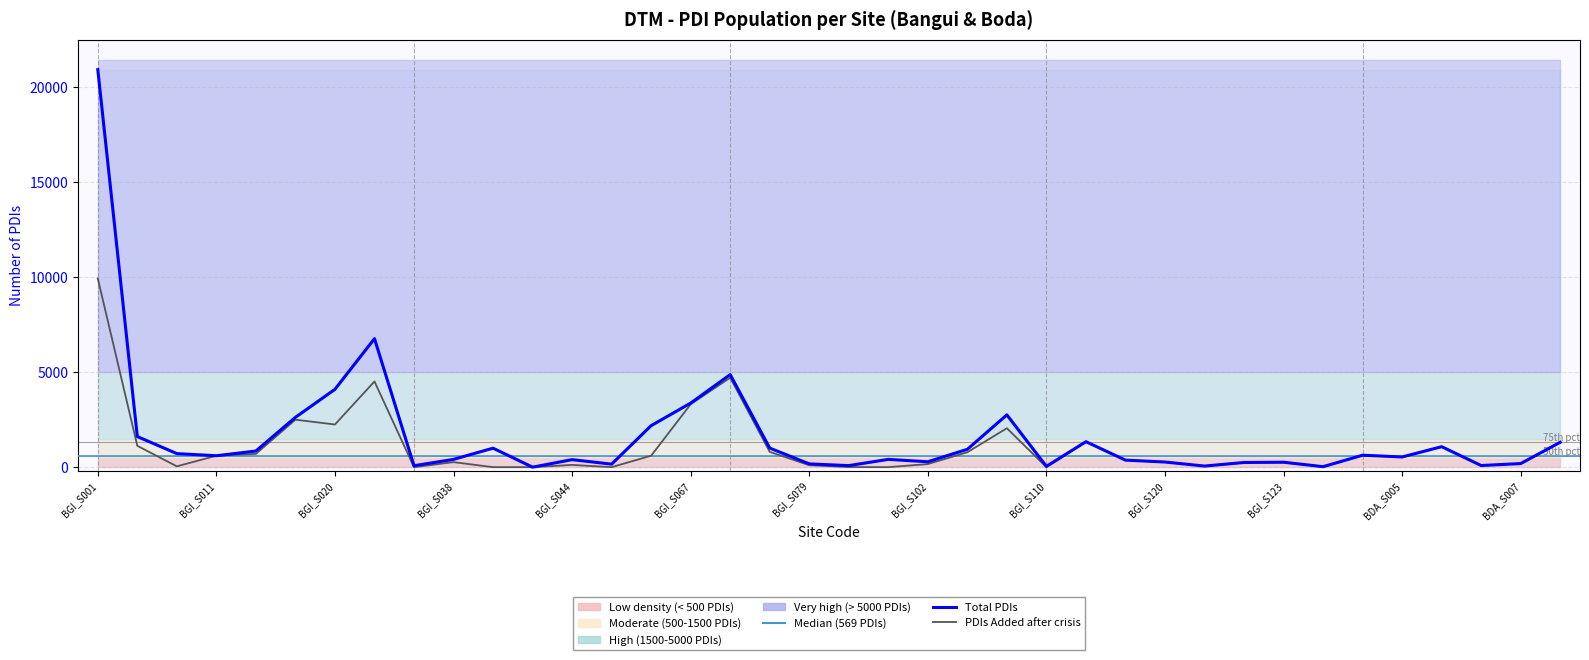

Is the value of PDIs Added at BDA_S005 greater than the value of Total PDIs at BGI_S044?

Yes